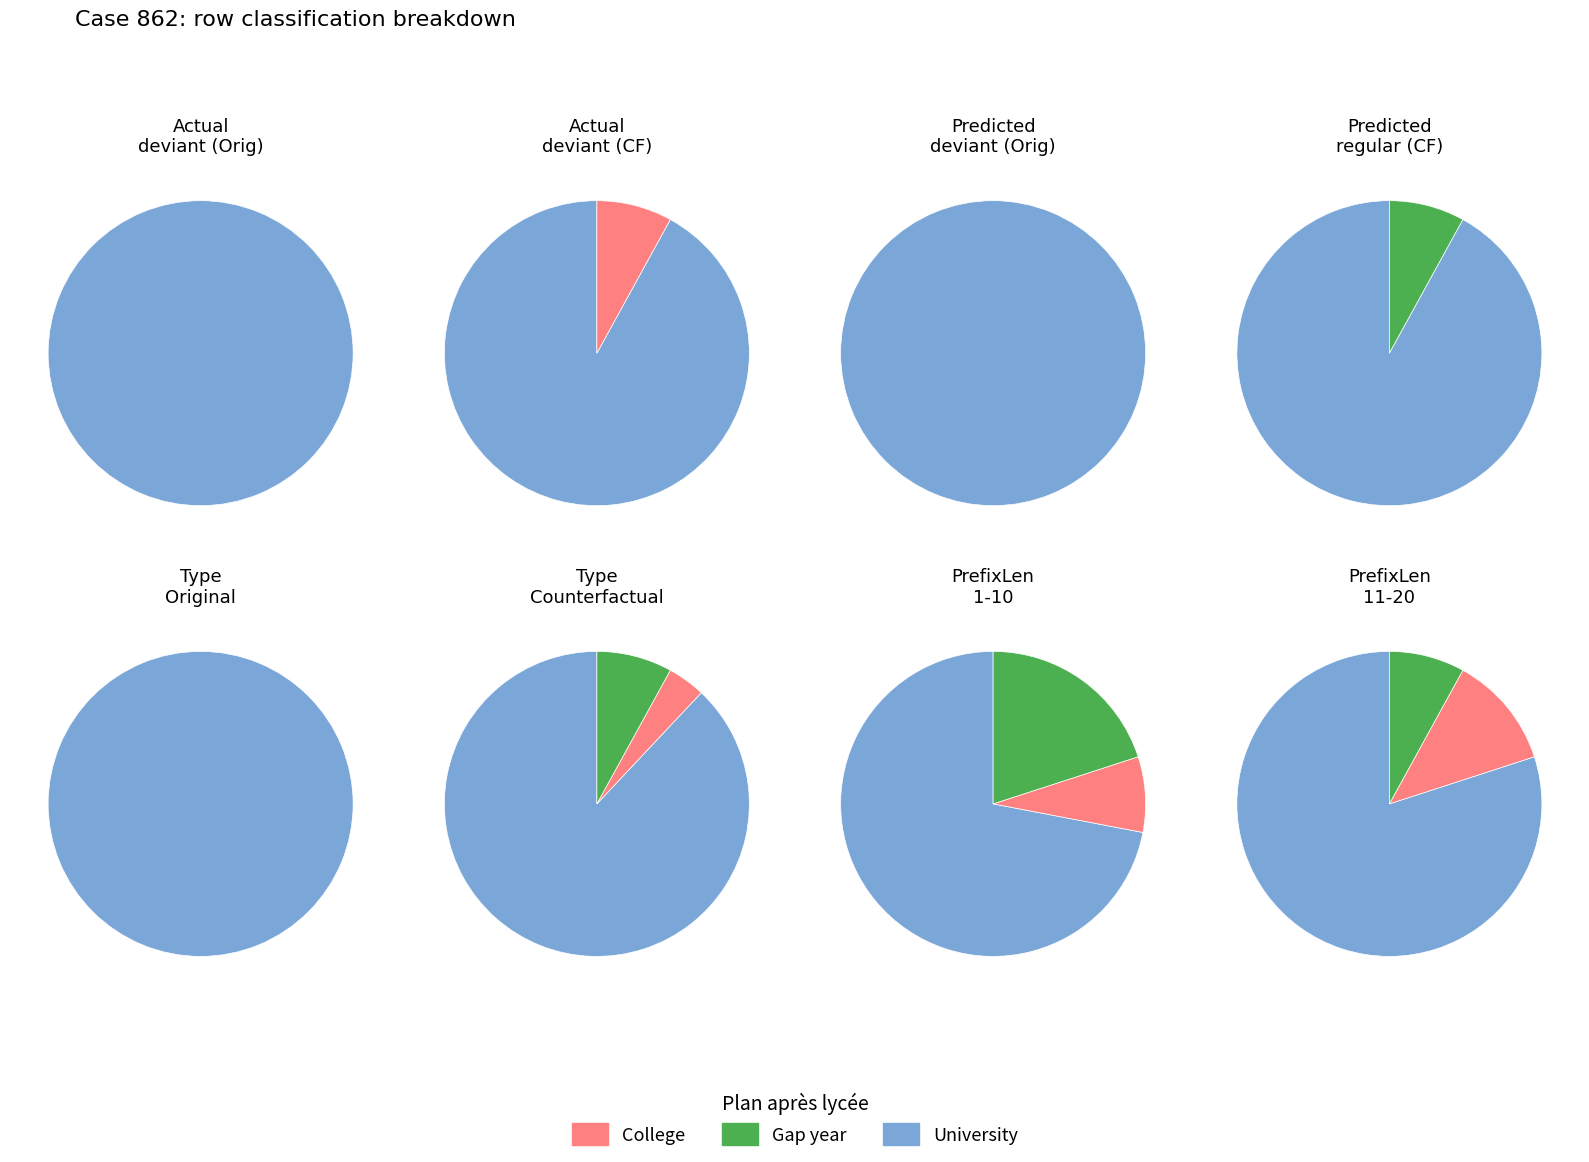

Which series changed the most between deviant and regular?

Original